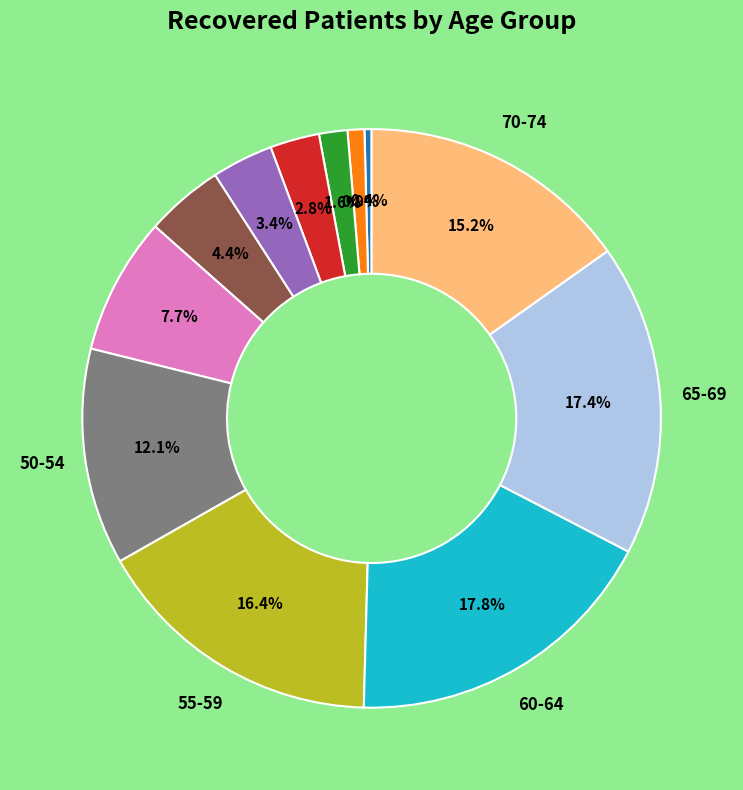

How many slices are in this pie chart?

12